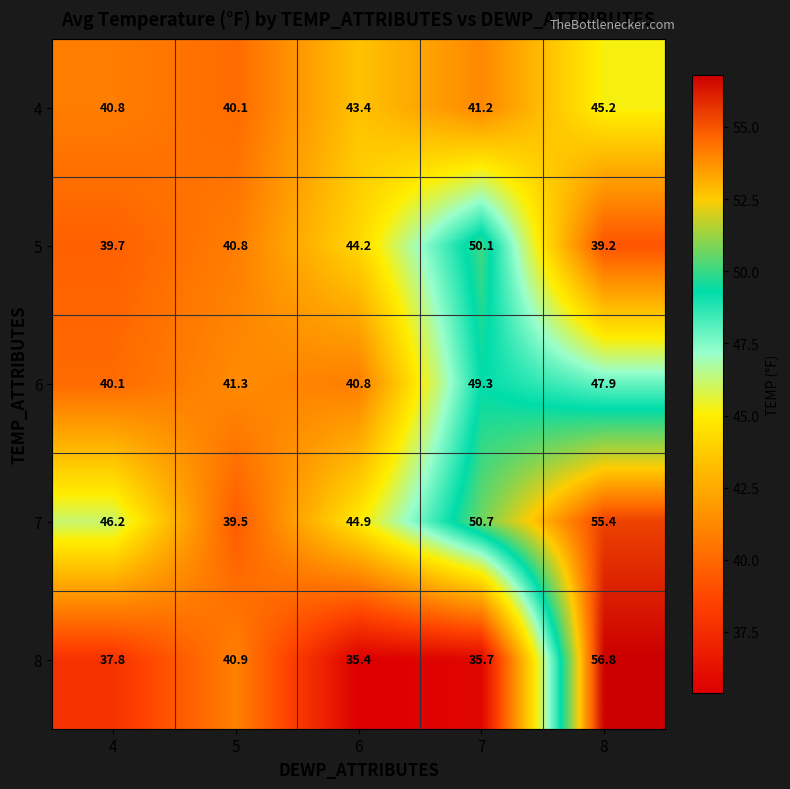

What is the minimum value shown in the chart?

35.4